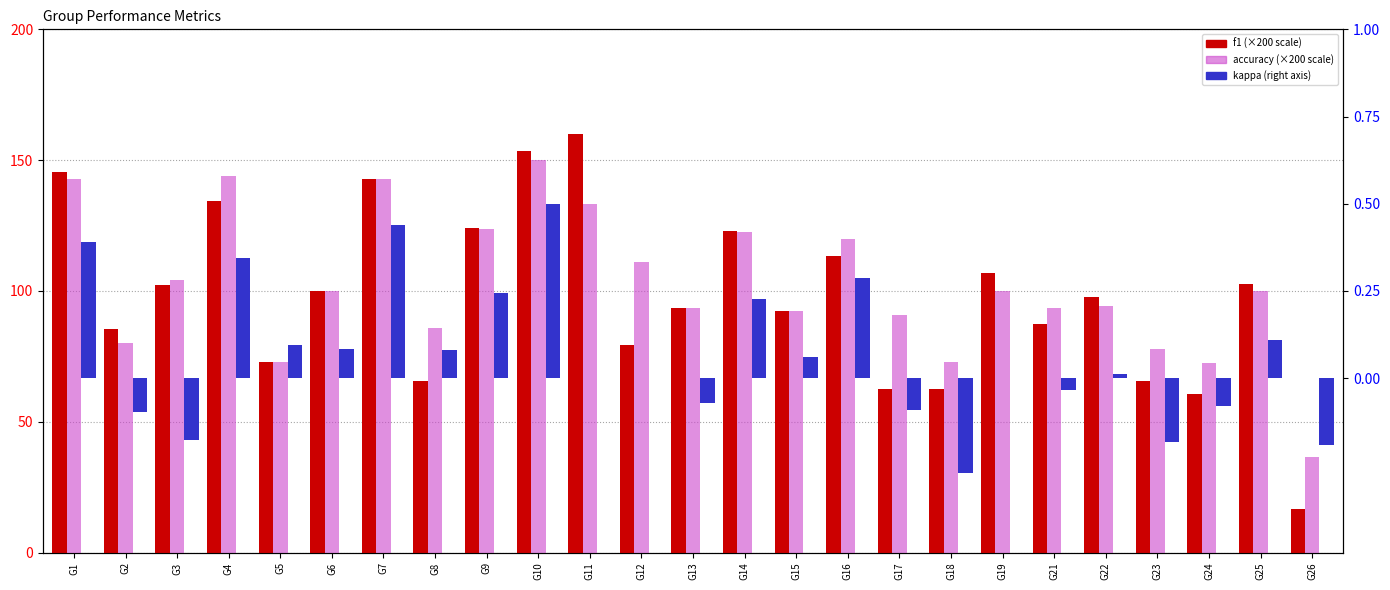

At which label does accuracy first exceed 100?

G1